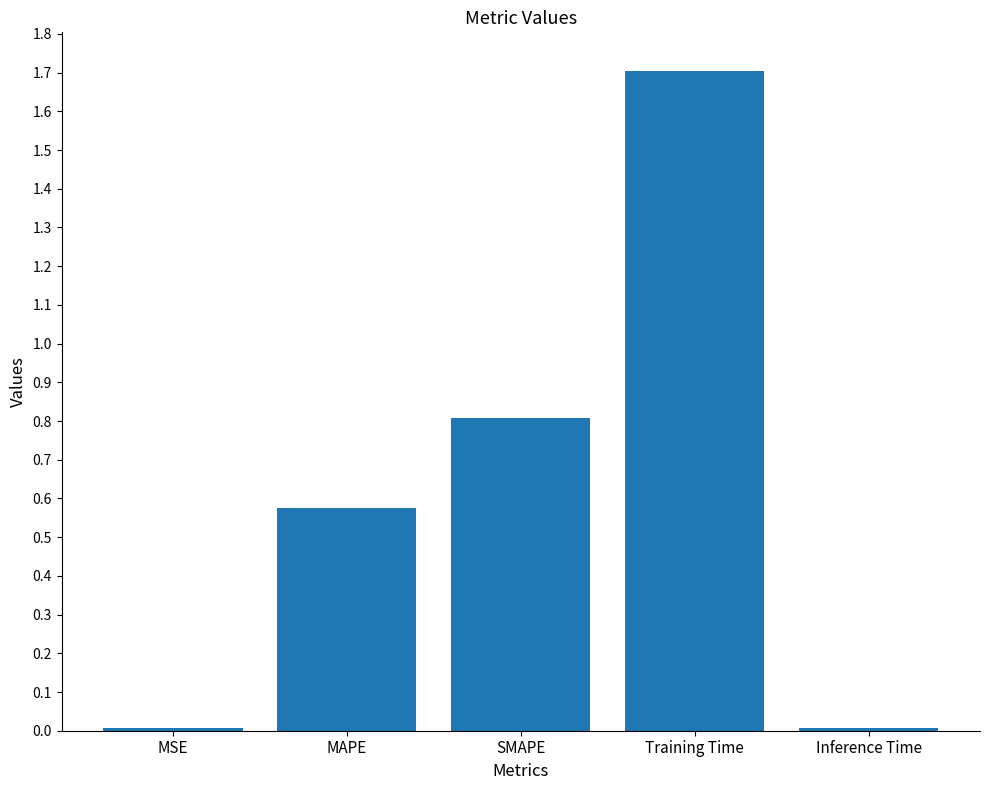

What is the change in value from SMAPE to Training Time?

+0.9